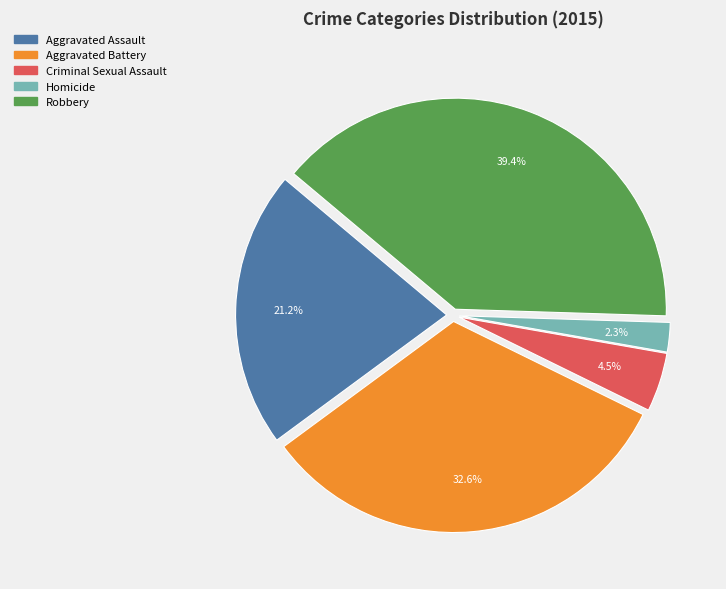

What is the largest slice in the pie chart?

Robbery